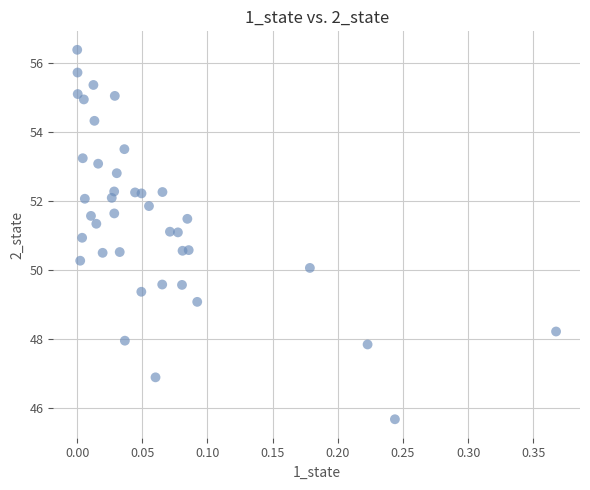

What is the range of X values (max minus min)?

0.4